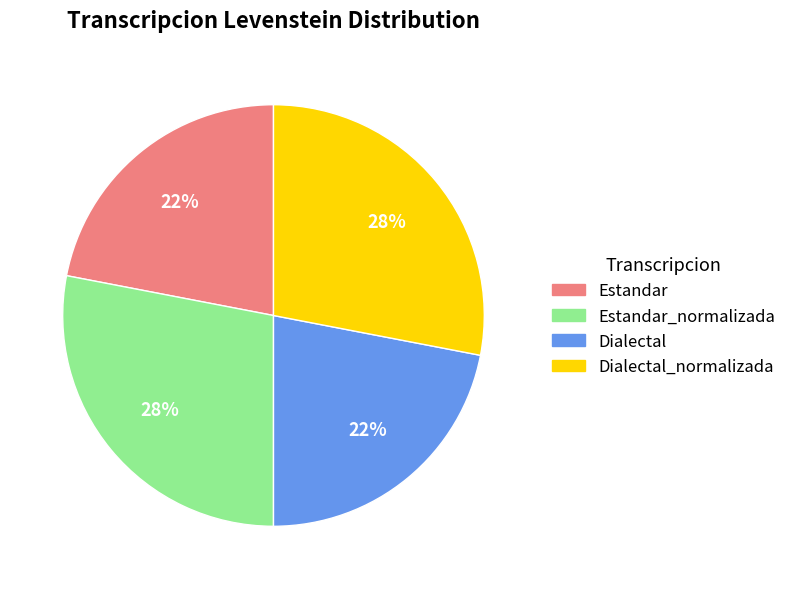

Is it true that Estandar_normalizada is 17% of the pie?

False